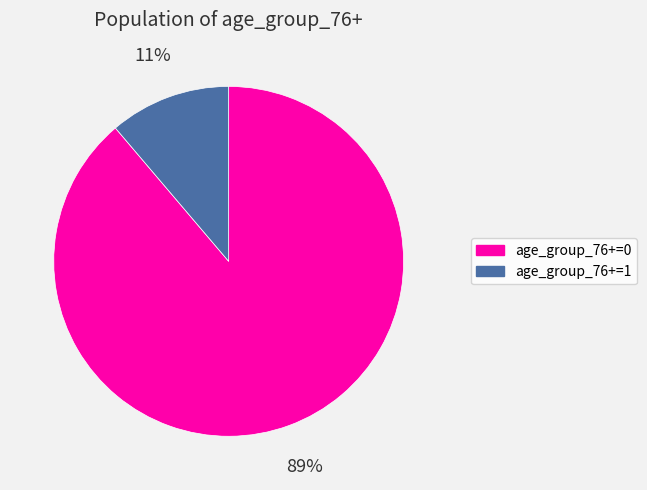

How many slices are in this pie chart?

2